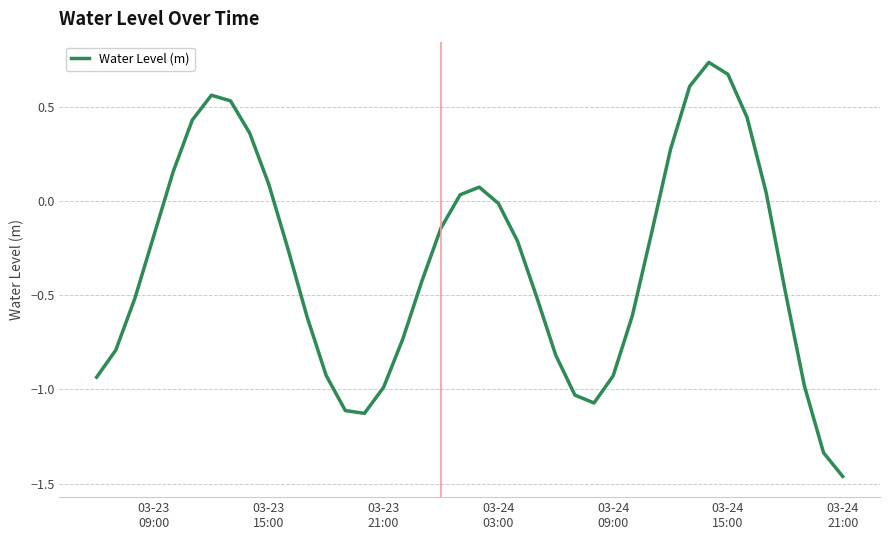

Does the chart display data point markers on the line(s)?

No